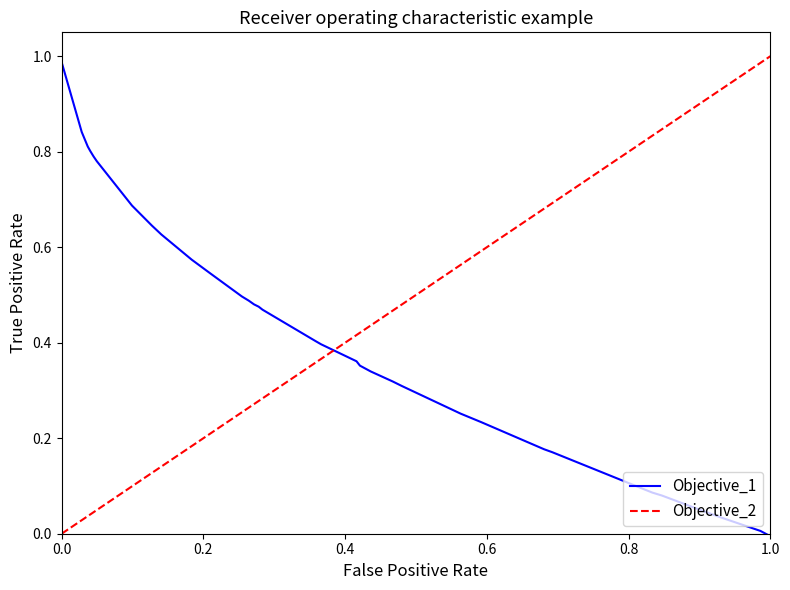

Is the value of Objective_1 at 22 greater than the value of Objective_2 at 24?

No